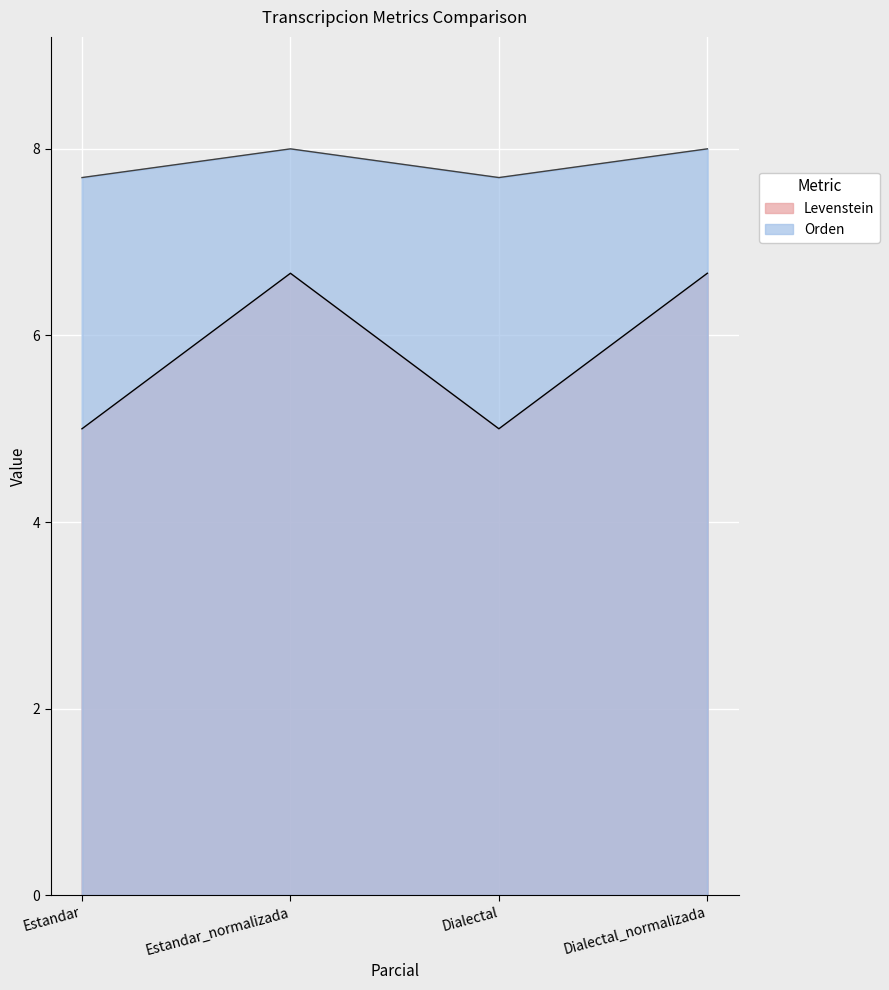

At how many categories does at least one series exceed 6?

4